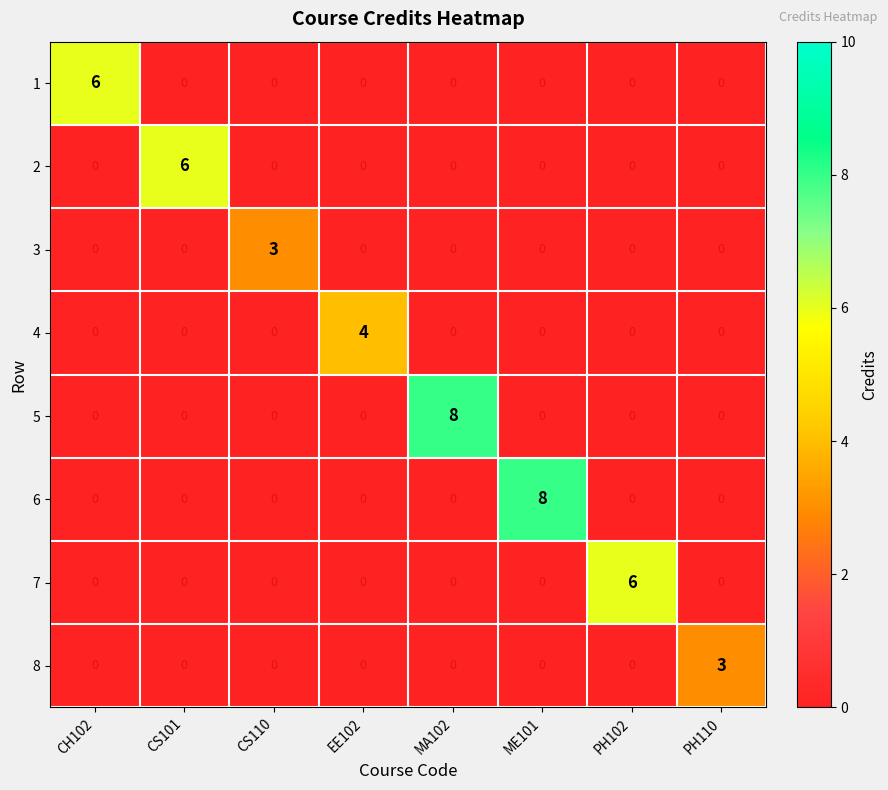

The 3 series shows -1 at PH102. True or false?

False